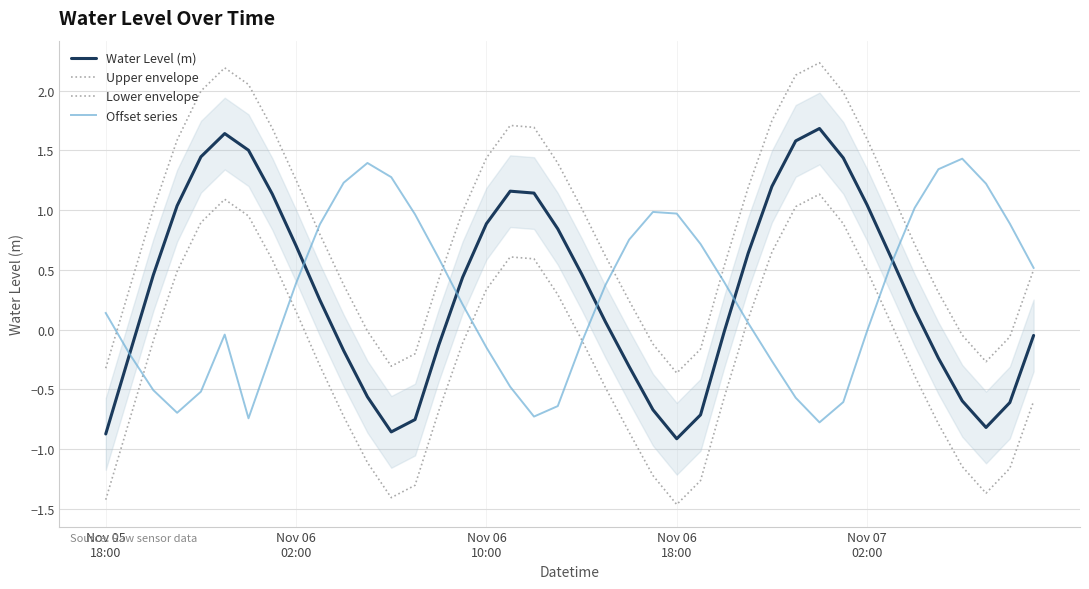

List the series in order of their peak value, highest first.

Upper envelope, Water Level (m), Offset series, Lower envelope